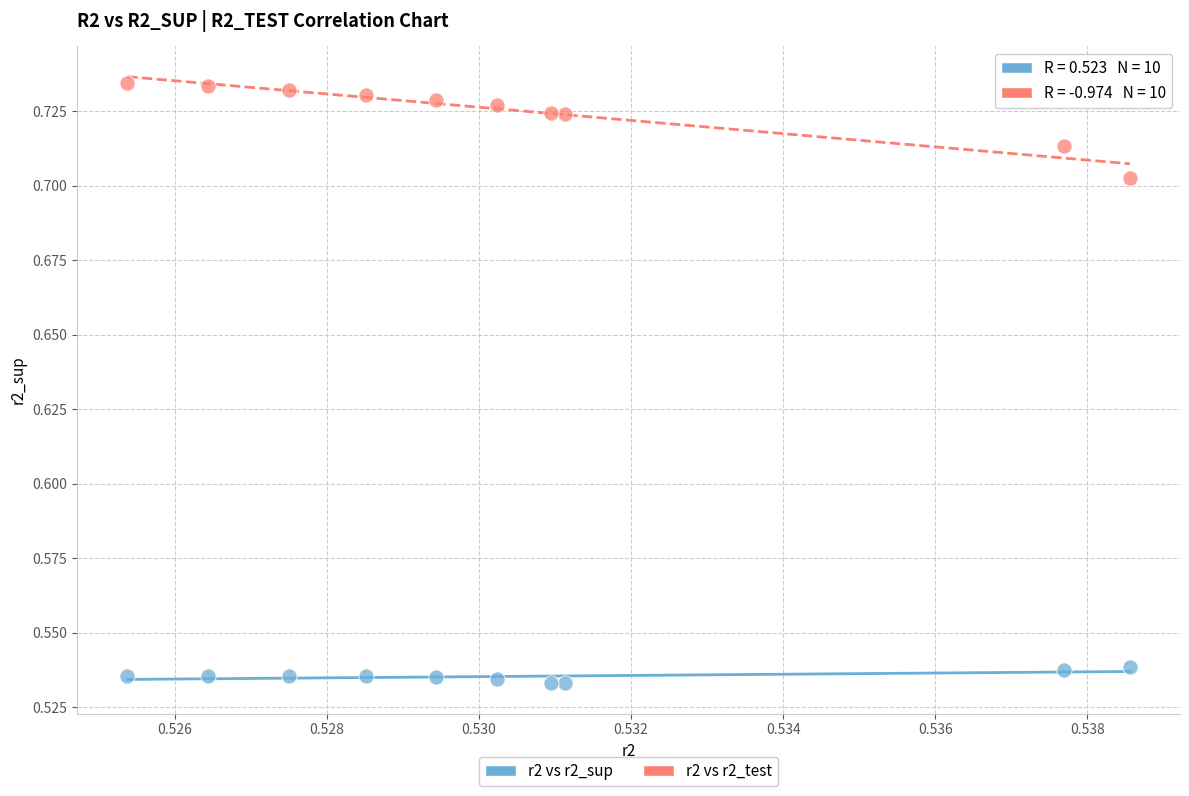

What are all the series names shown in the legend?

r2 vs r2_sup, r2 vs r2_test